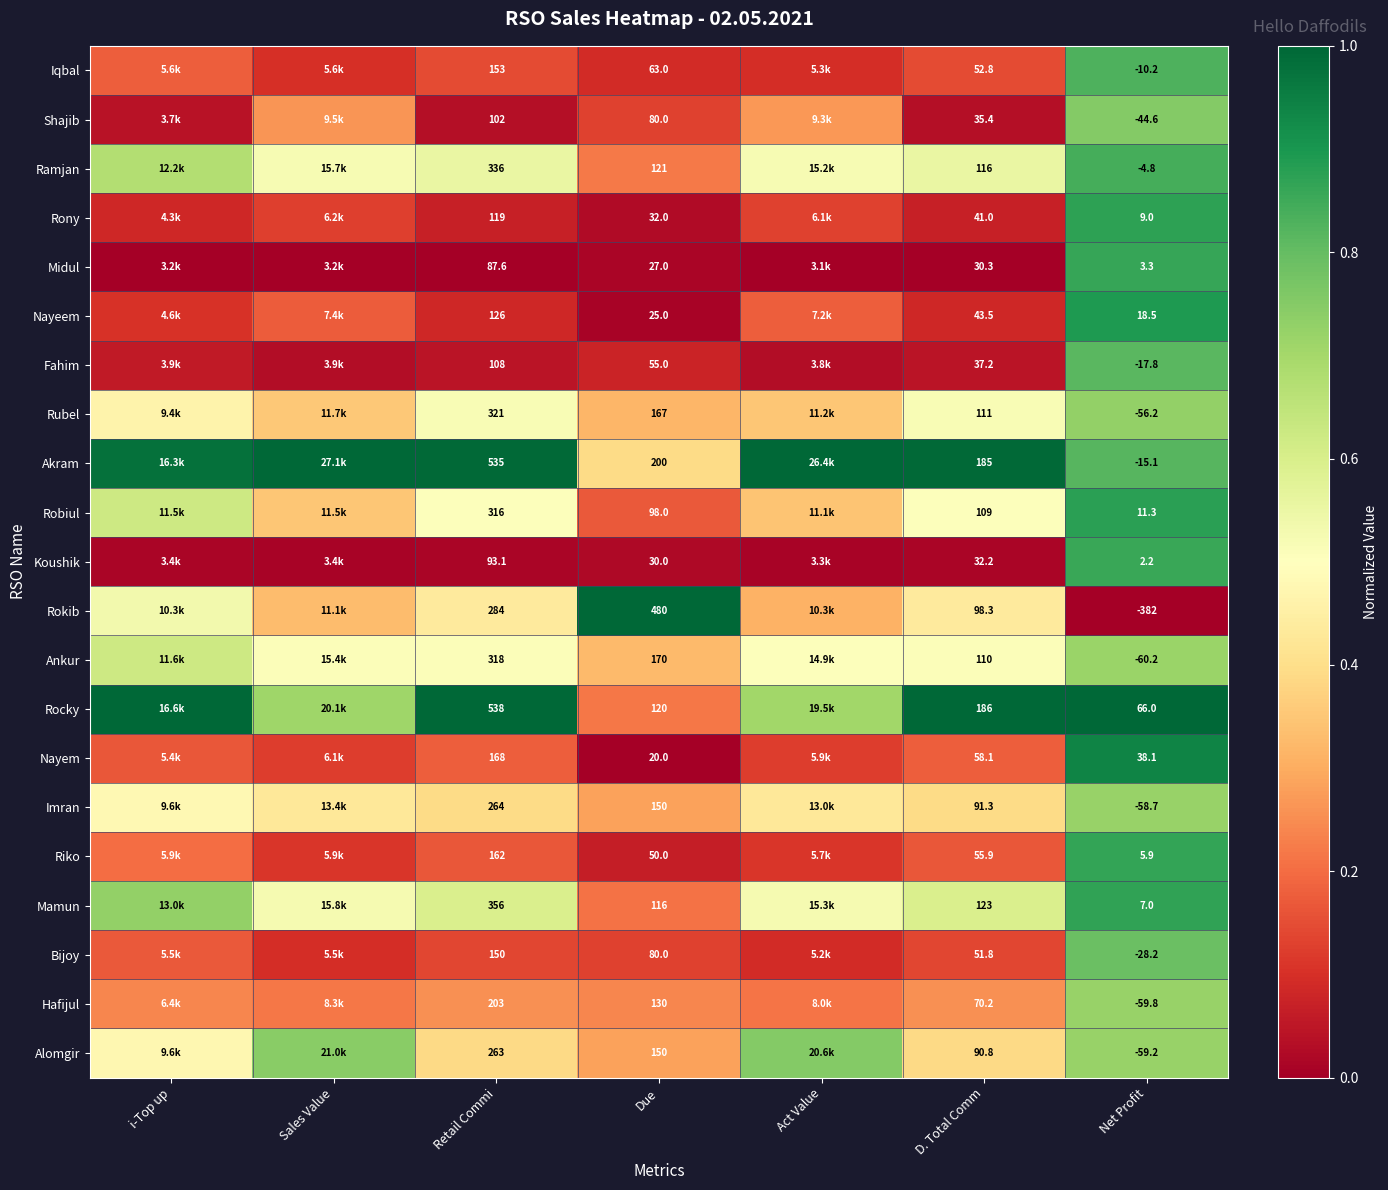

Between Retail Commi and Due, which series saw the biggest shift?

Rocky